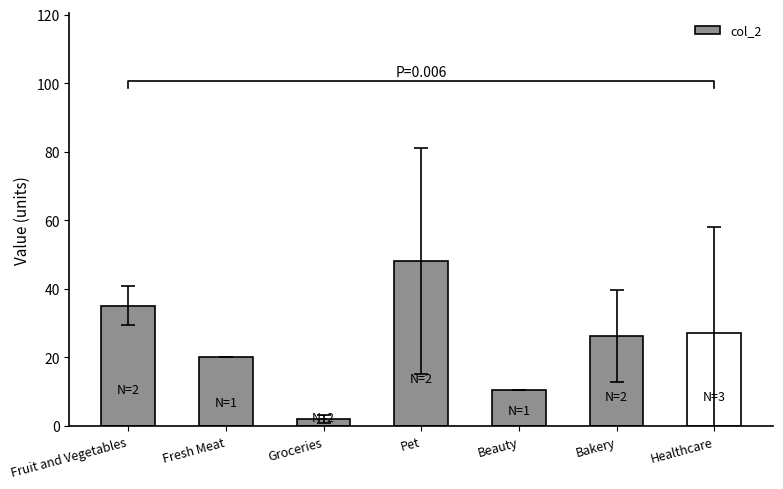

Count the number of values greater than 26.

4